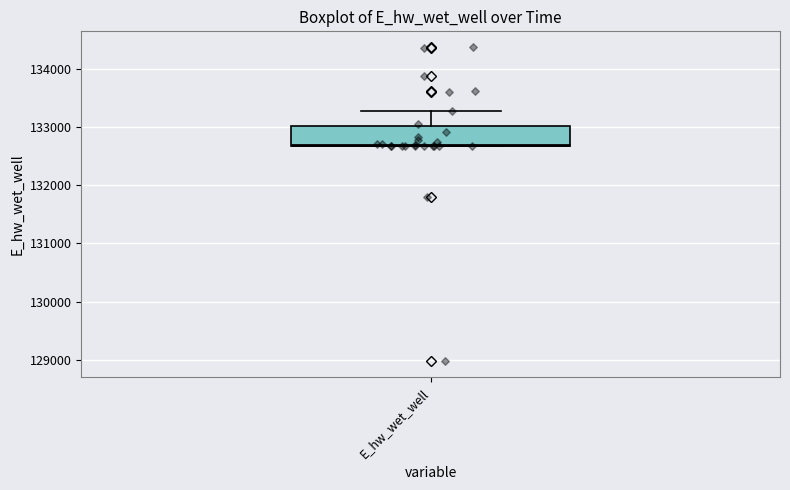

Where is the upper edge of the box for E_hw_wet_well on the y-axis? The values are not printed on the chart, so give them approximately, as read against the axis.

133000